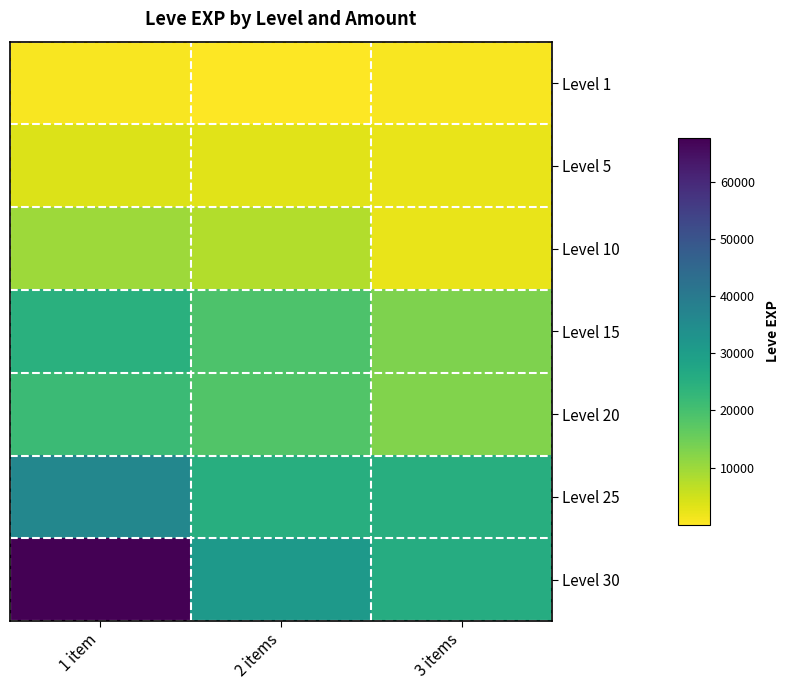

What is the total value across all series at 2 items?

104701